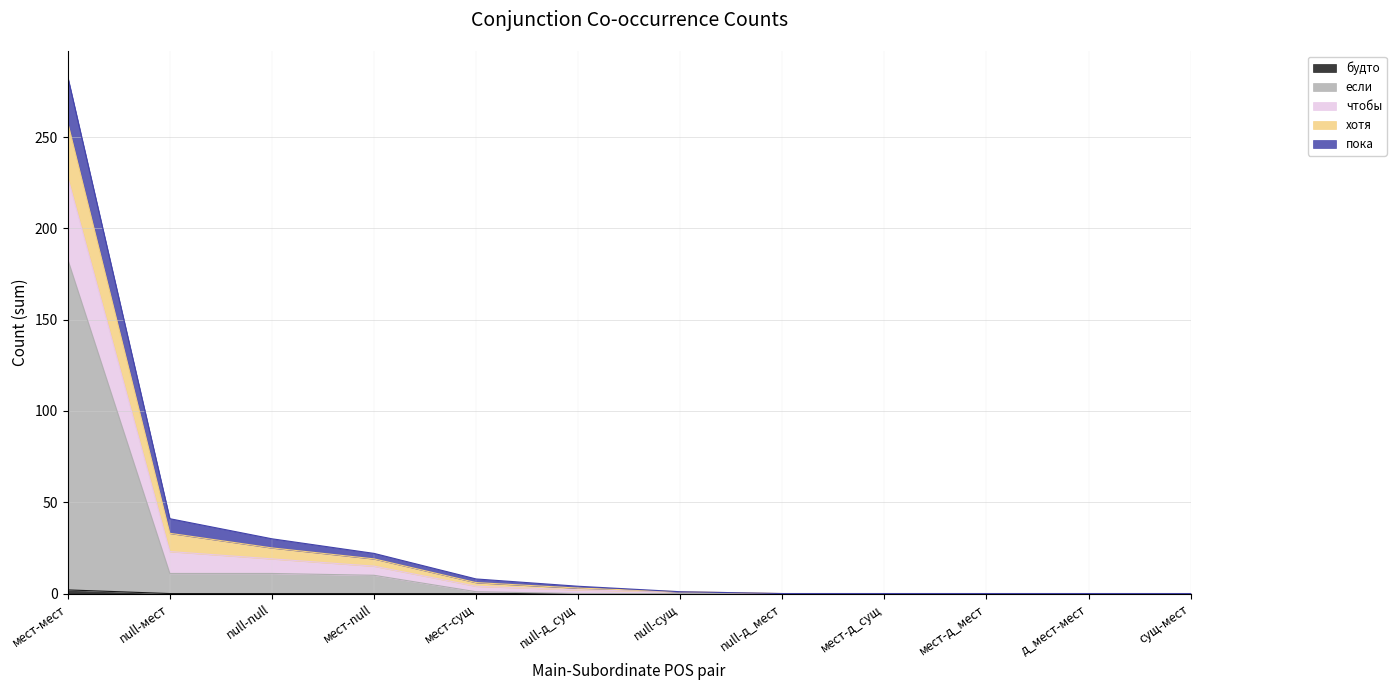

At which category is the sum across all series the highest?

мест-мест